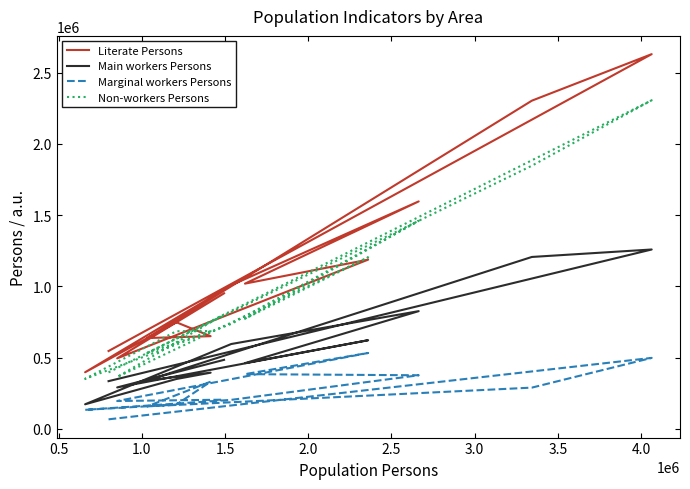

True or false: Main workers Persons has a value of 1694857 at 0.5.

False